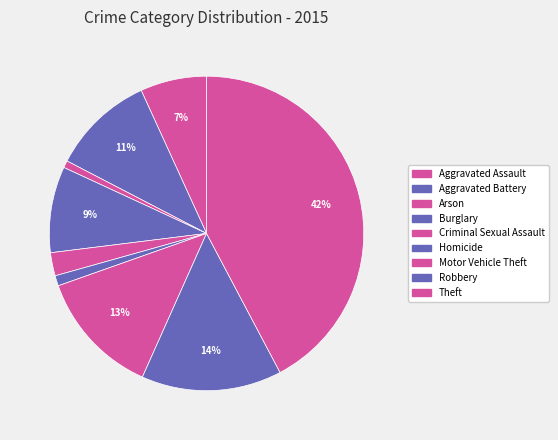

Is it true that Motor Vehicle Theft is 13% of the pie?

True